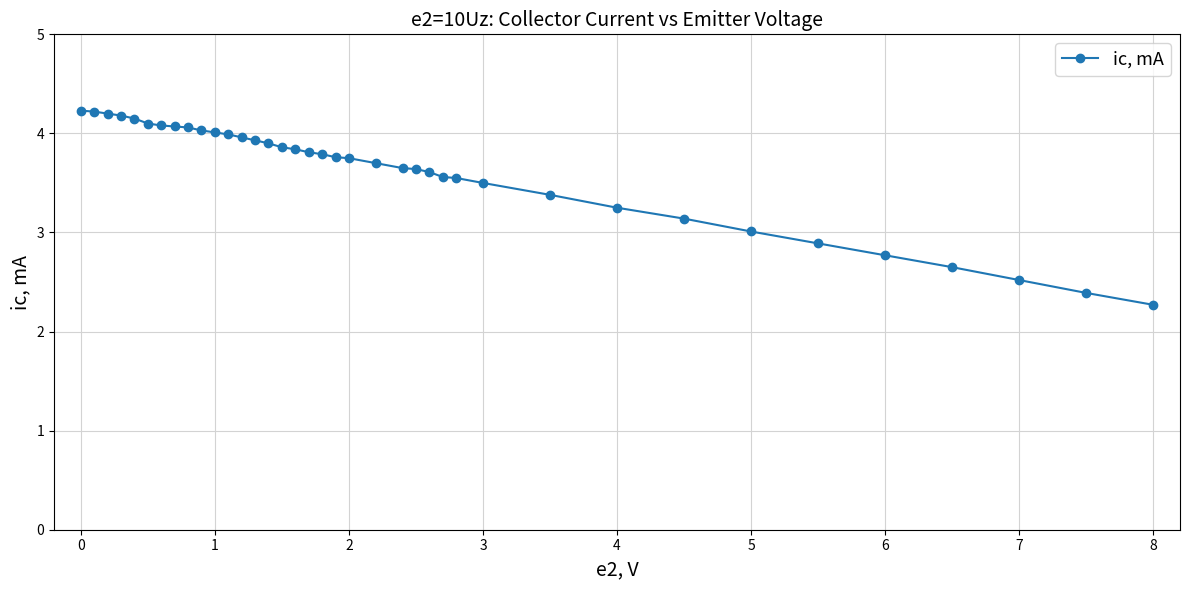

What is the minimum value shown in the chart?

2.3